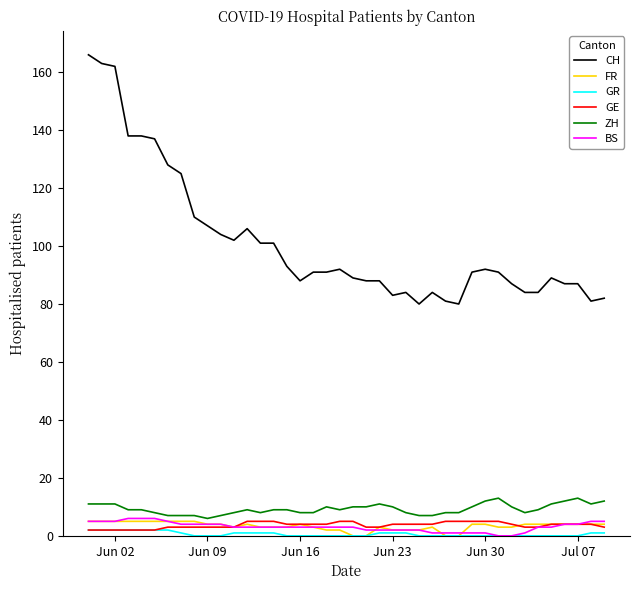

What are all the series names shown in the legend?

CH, FR, GR, GE, ZH, BS